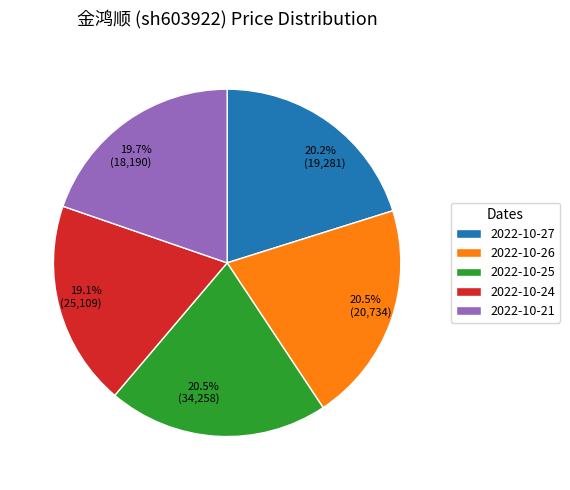

To the nearest percent, what is the difference between the 2022-10-24 and 2022-10-27 slice percentages?

1%